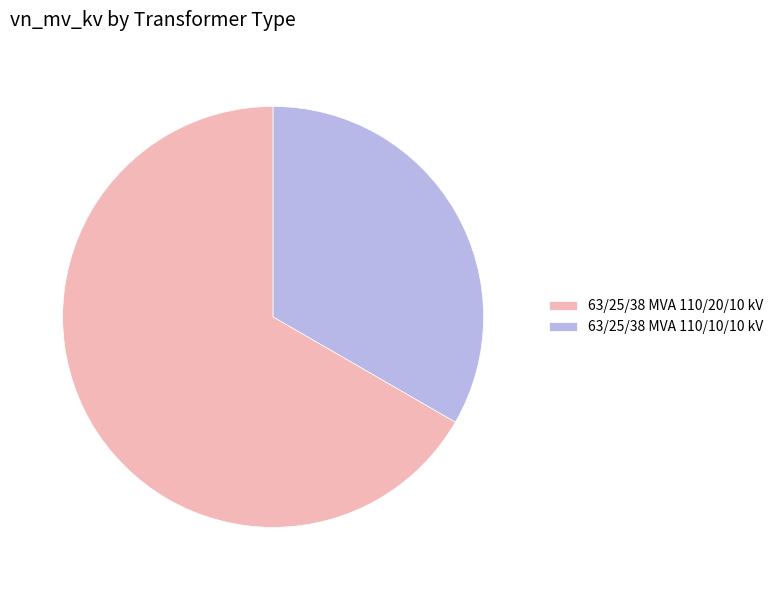

The 63/25/38 MVA 110/20/10 kV slice represents 67% of the pie. True or false?

True